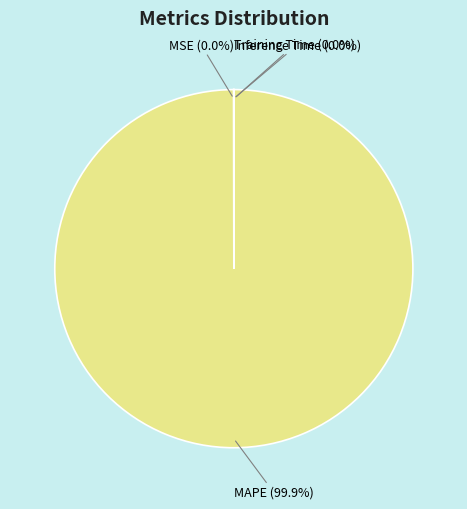

Is there a majority slice in this chart?

Yes